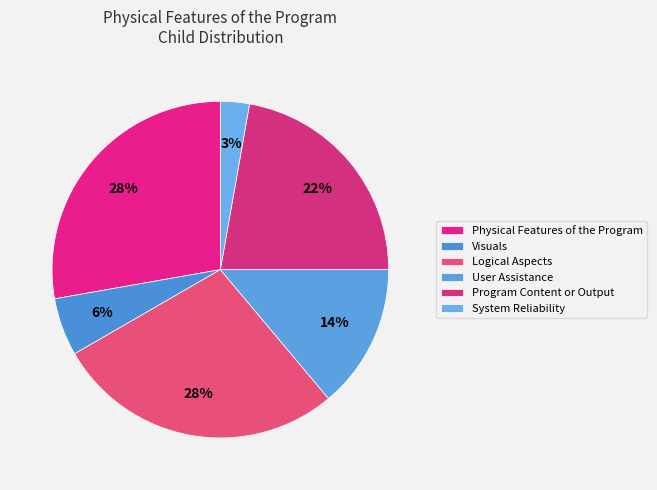

To the nearest percent, what portion does User Assistance represent?

14%